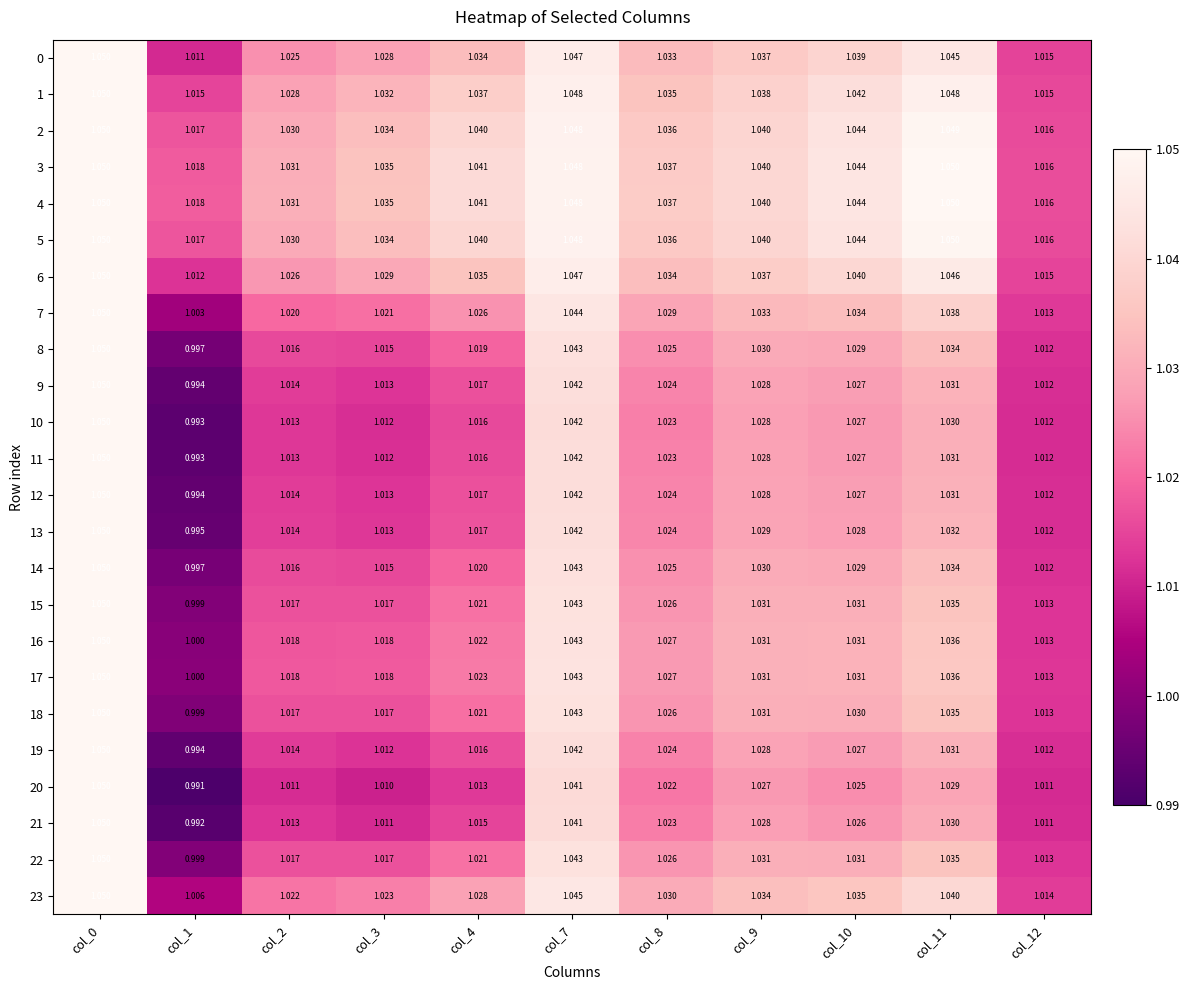

Is the value of 13 at col_9 greater than the value of 8 at col_1?

Yes